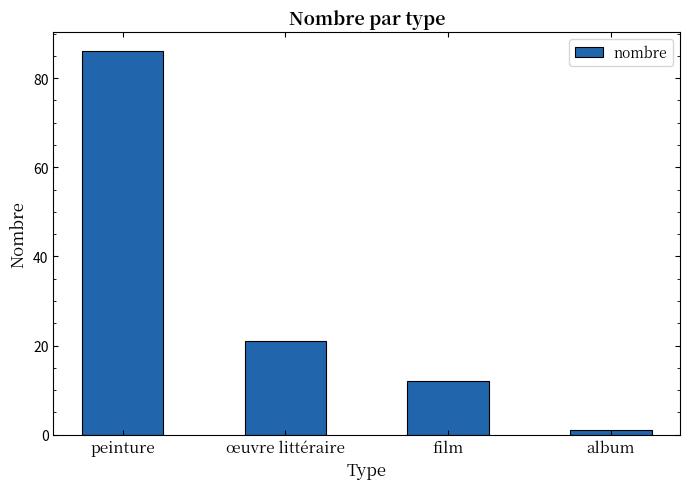

Rank the categories by value from highest to lowest.

peinture, œuvre littéraire, film, album